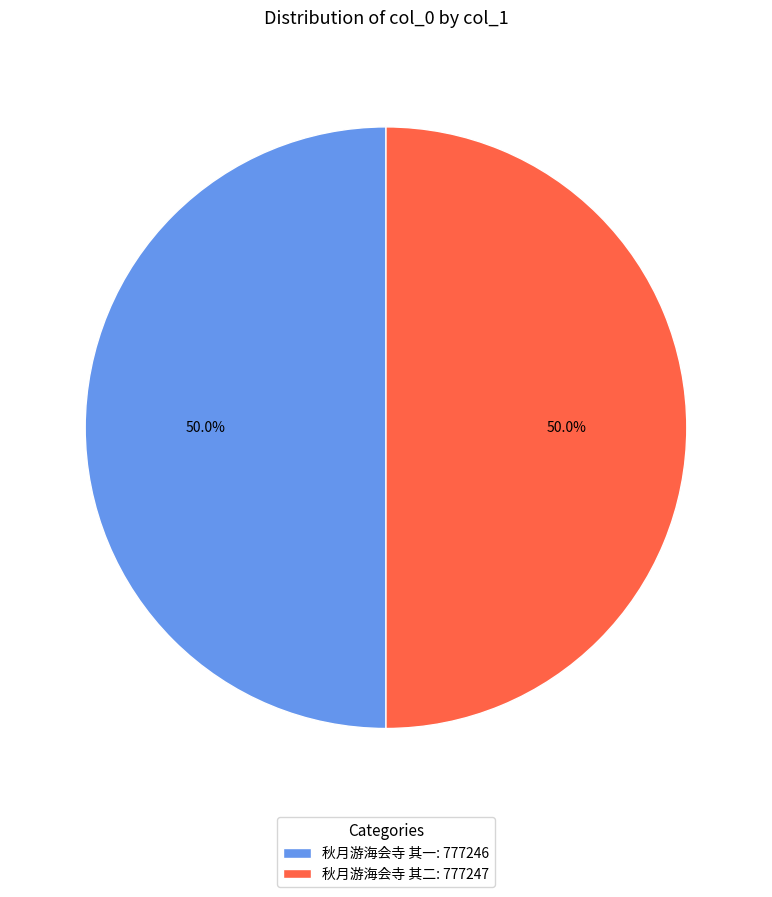

Approximately how many times larger is the value at 秋月游海会寺 其二: 777247 compared to 秋月游海会寺 其一: 777246?

1.0